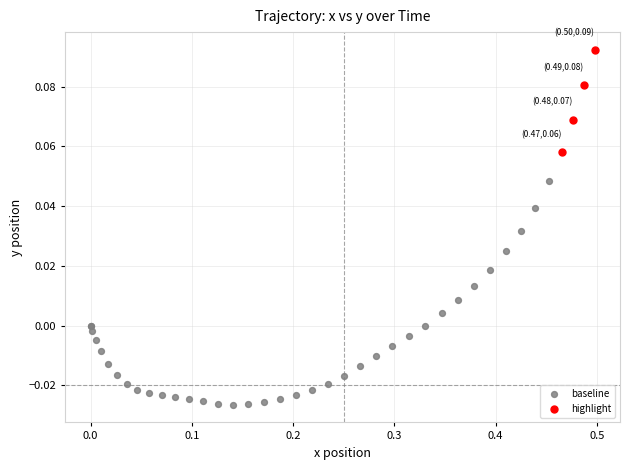

What are all the series names shown in the legend?

baseline, highlight